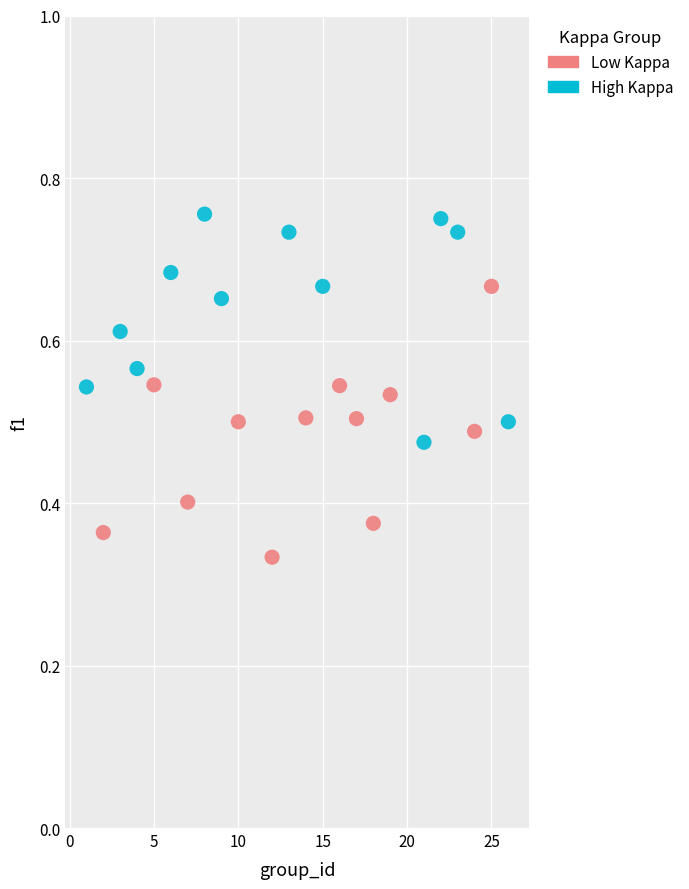

Which series contains the lowest Y value?

Low Kappa